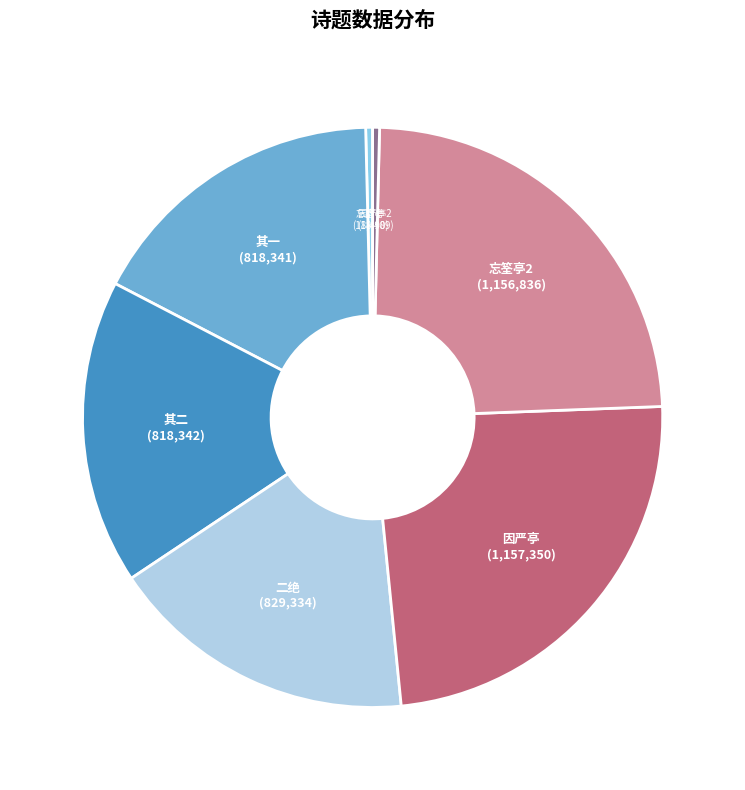

Between 因严亭 and 其二, which is larger?

因严亭